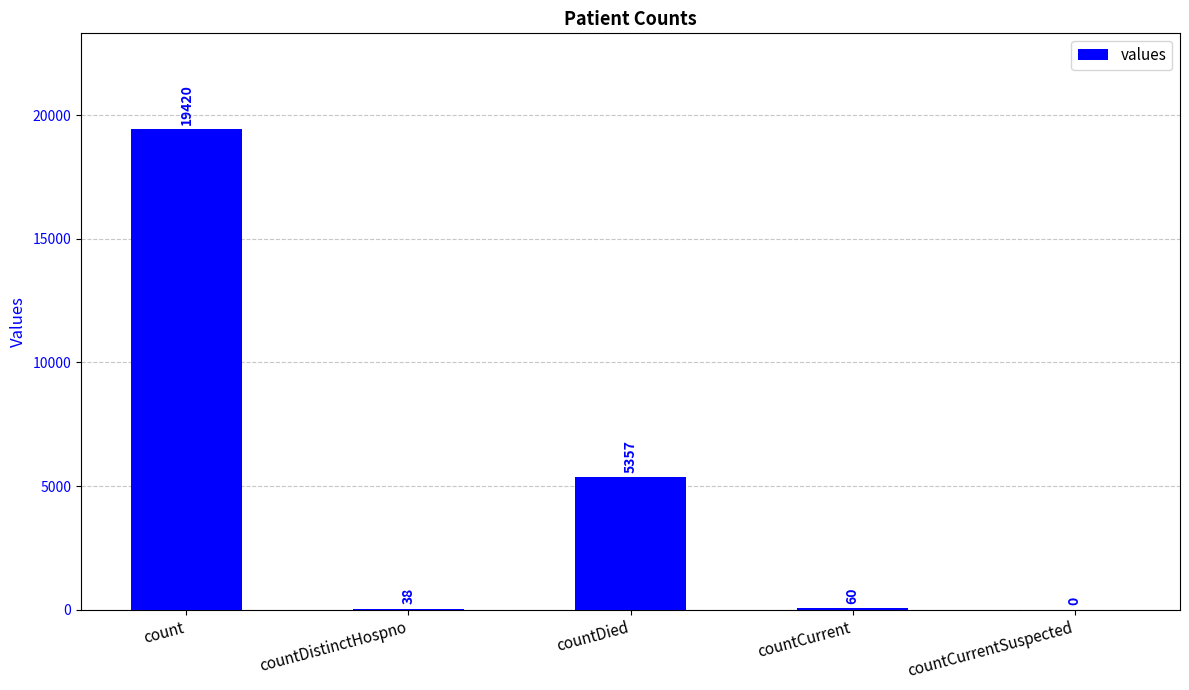

Which category has the highest value across all series?

count